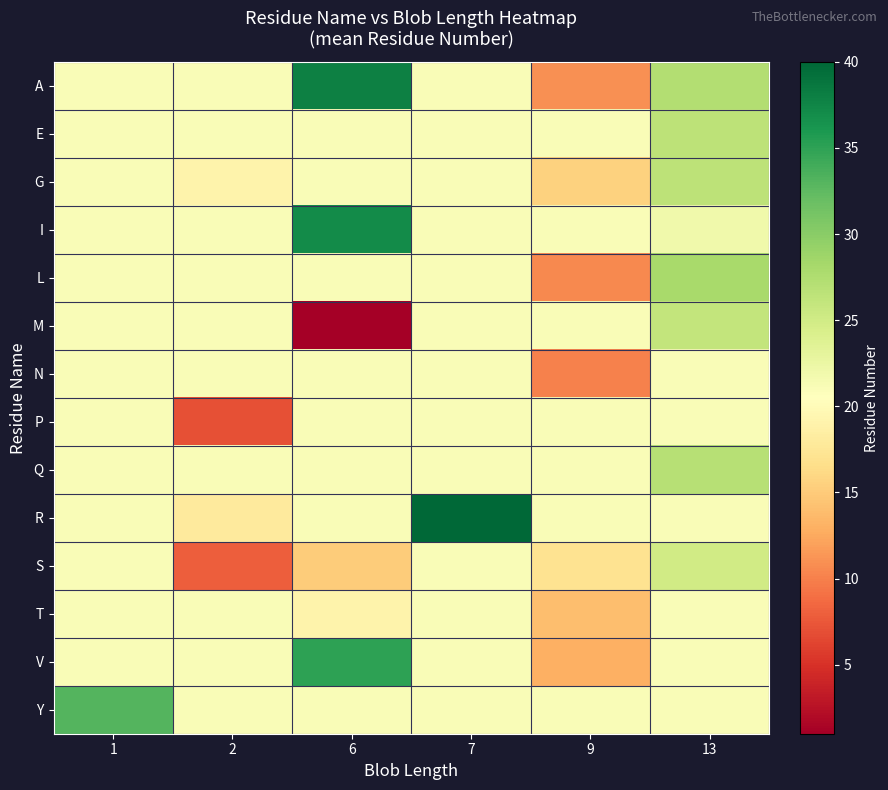

Reading left to right, list all the values displayed in this chart.

row_0: 1=21.1	2=21.1	6=38.0	7=21.1	9=11.0	13=27.3
row_1: 1=21.1	2=21.1	6=21.1	7=21.1	9=21.1	13=26.5
row_2: 1=21.1	2=19.0	6=21.1	7=21.1	9=15.5	13=26.5
row_3: 1=21.1	2=21.1	6=37.0	7=21.1	9=21.1	13=22.0
row_4: 1=21.1	2=21.1	6=21.1	7=21.1	9=10.5	13=28.0
row_5: 1=21.1	2=21.1	6=1.0	7=21.1	9=21.1	13=26.0
row_6: 1=21.1	2=21.1	6=21.1	7=21.1	9=10.0	13=21.1
row_7: 1=21.1	2=7.0	6=21.1	7=21.1	9=21.1	13=21.1
row_8: 1=21.1	2=21.1	6=21.1	7=21.1	9=21.1	13=27.0
row_9: 1=21.1	2=18.0	6=21.1	7=40.0	9=21.1	13=21.1
row_10: 1=21.1	2=8.0	6=15.2	7=21.1	9=17.0	13=25.0
row_11: 1=21.1	2=21.1	6=19.0	7=21.1	9=14.0	13=21.1
row_12: 1=21.1	2=21.1	6=35.0	7=21.1	9=13.0	13=21.1
row_13: 1=33.0	2=21.1	6=21.1	7=21.1	9=21.1	13=21.1